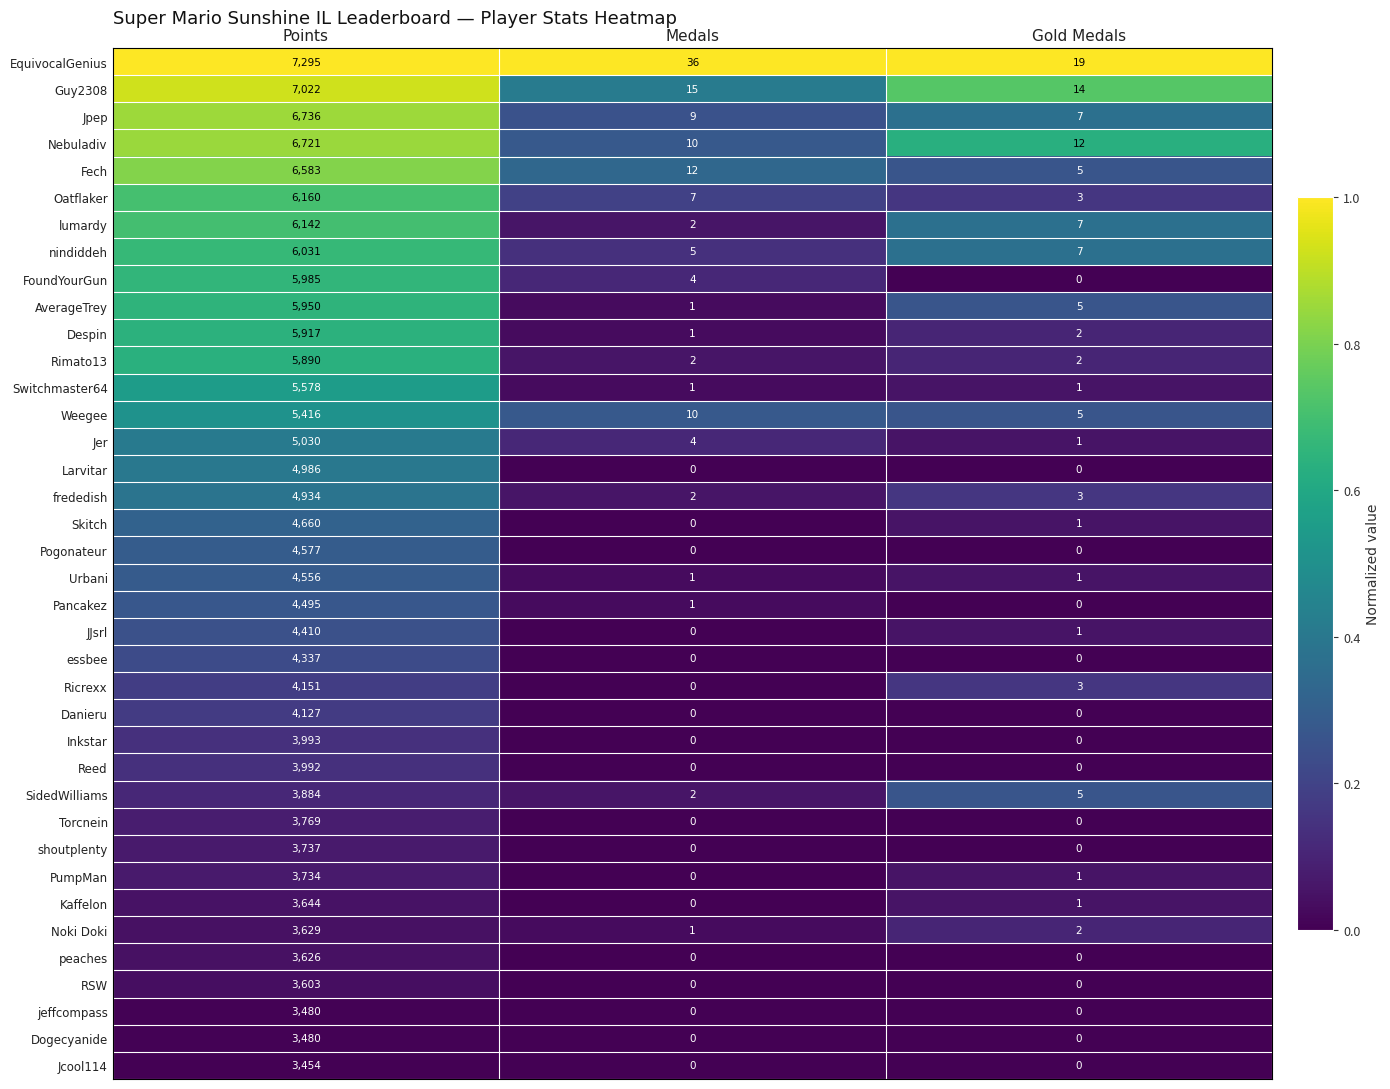

What is the difference between the highest and lowest values at Gold Medals?

19